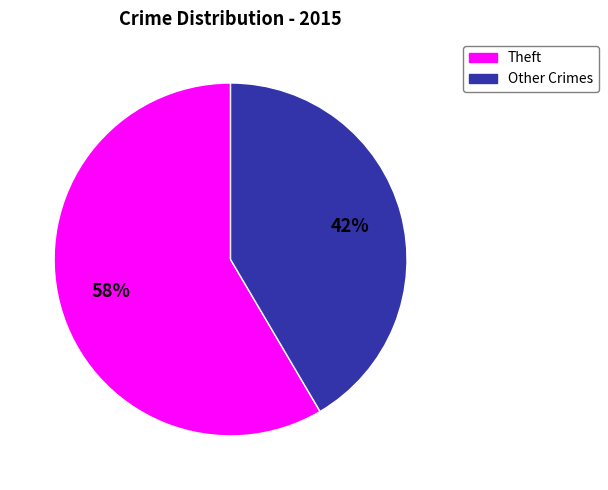

Does any single category account for the majority?

Yes